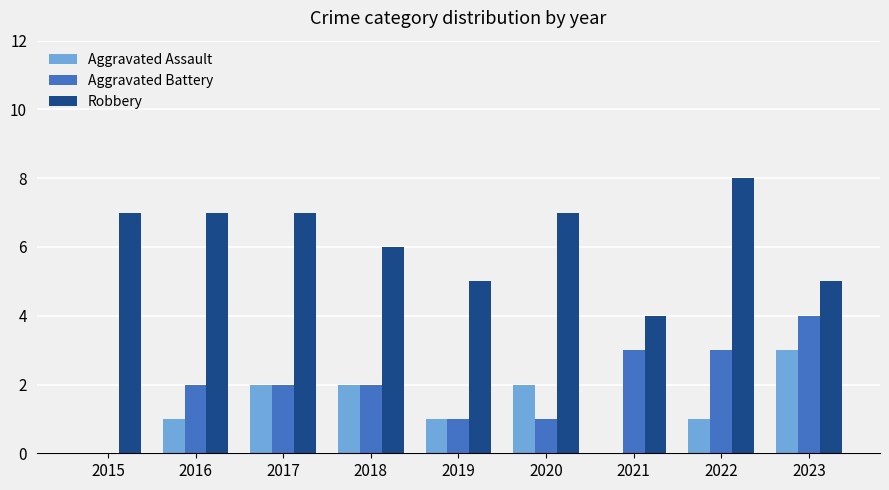

Which series has the largest total across all categories?

Robbery